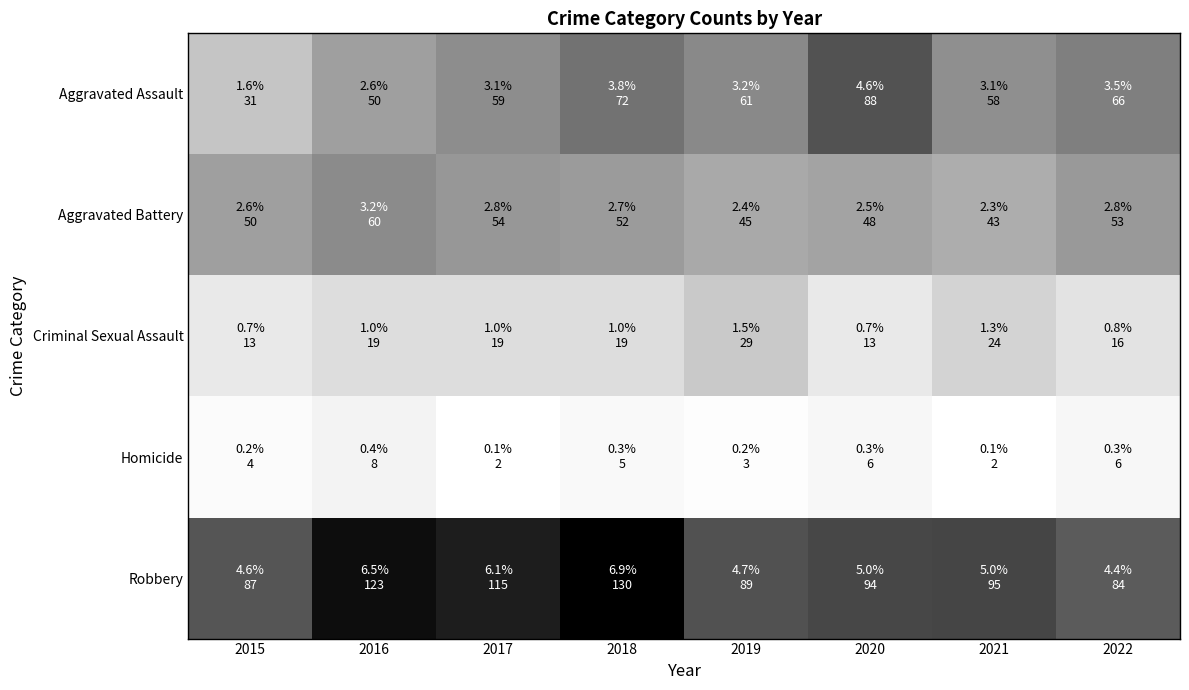

What is the difference between the highest and lowest values at 2016?

115